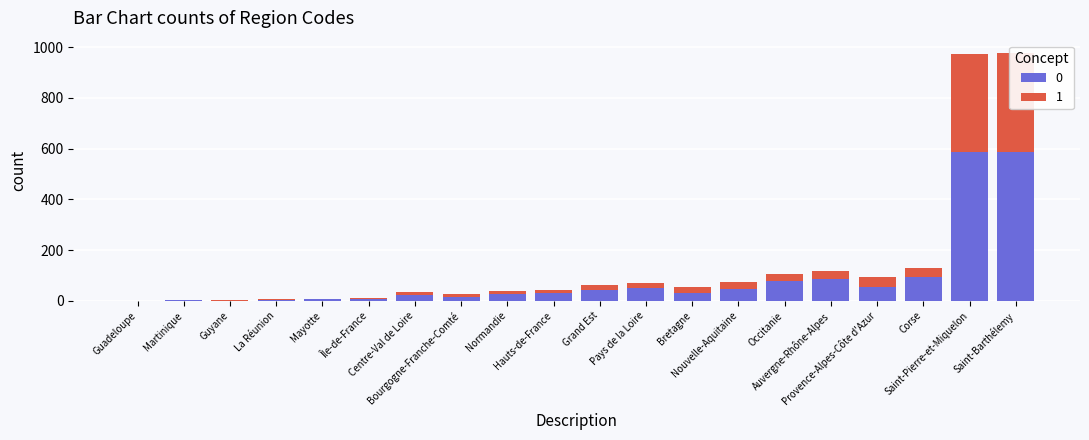

How many data points are above 17?

9